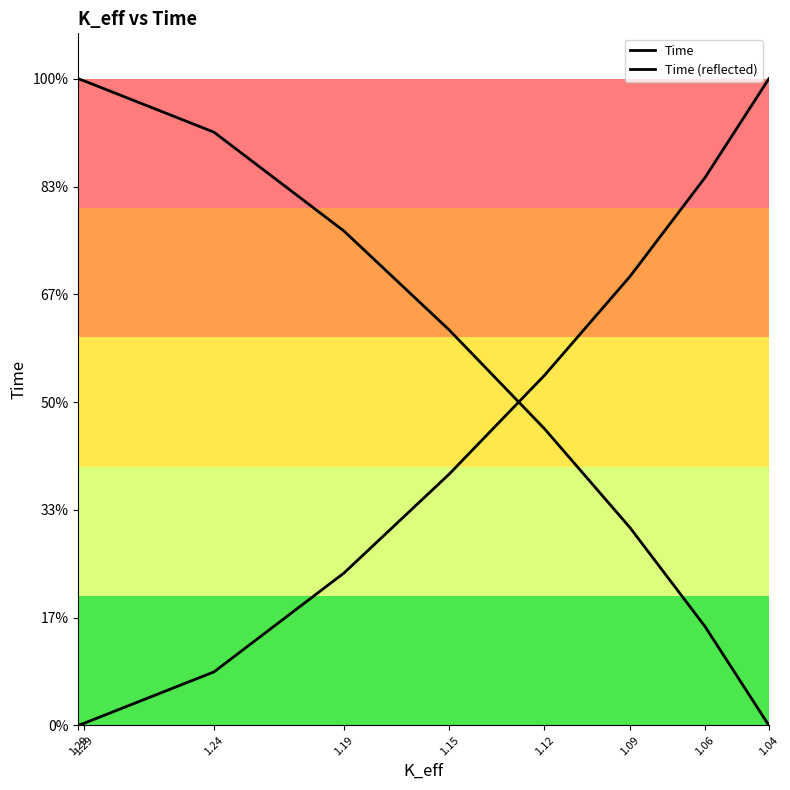

Which label corresponds to the smallest value in the chart?

1.29